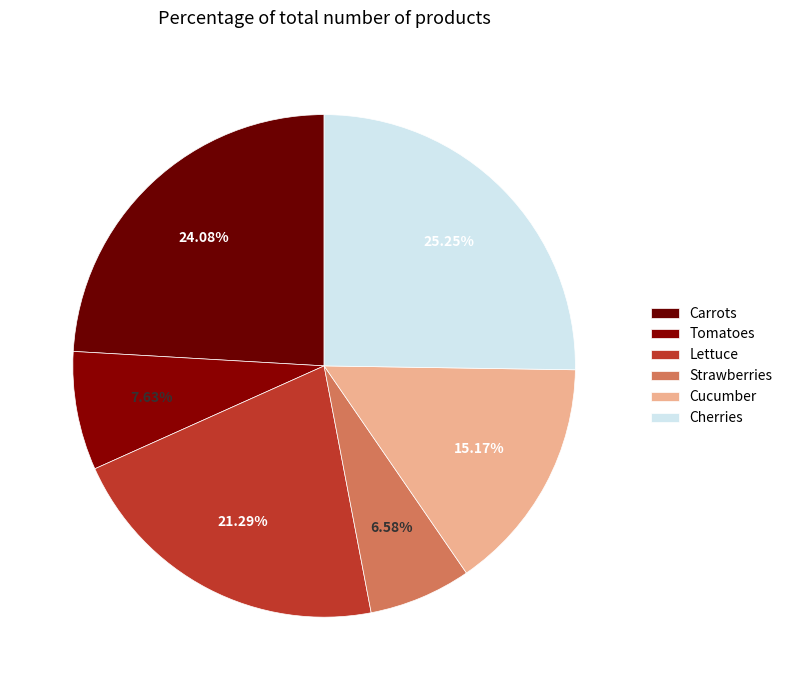

True or false: Carrots accounts for 37% of the total.

False